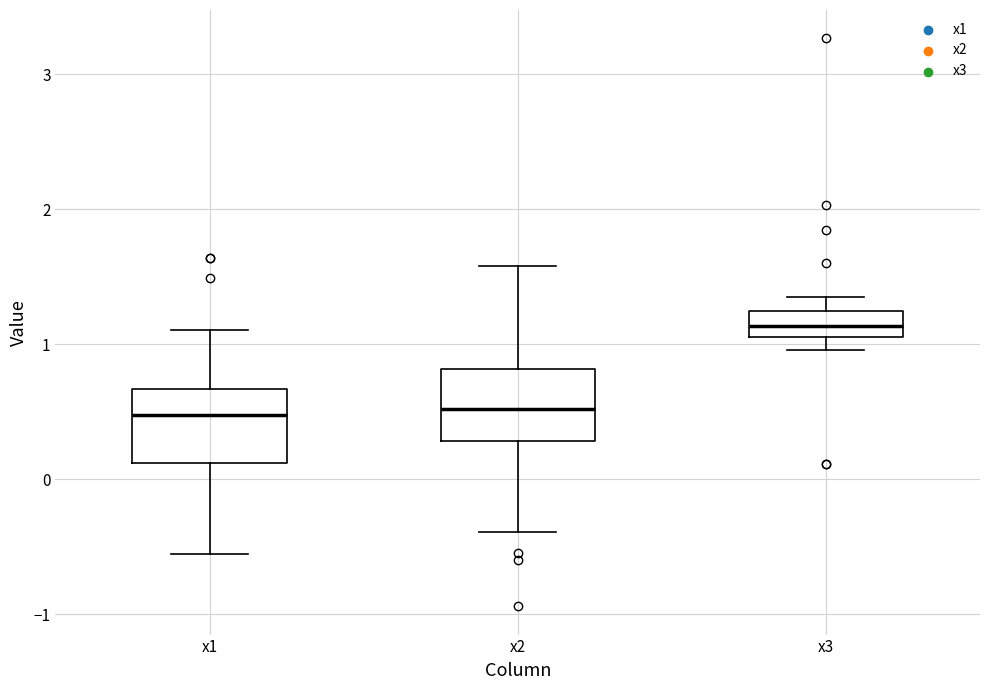

Where does the lower whisker of the box for x3 end on the y-axis? The values are not printed on the chart, so give them approximately, as read against the axis.

1.0